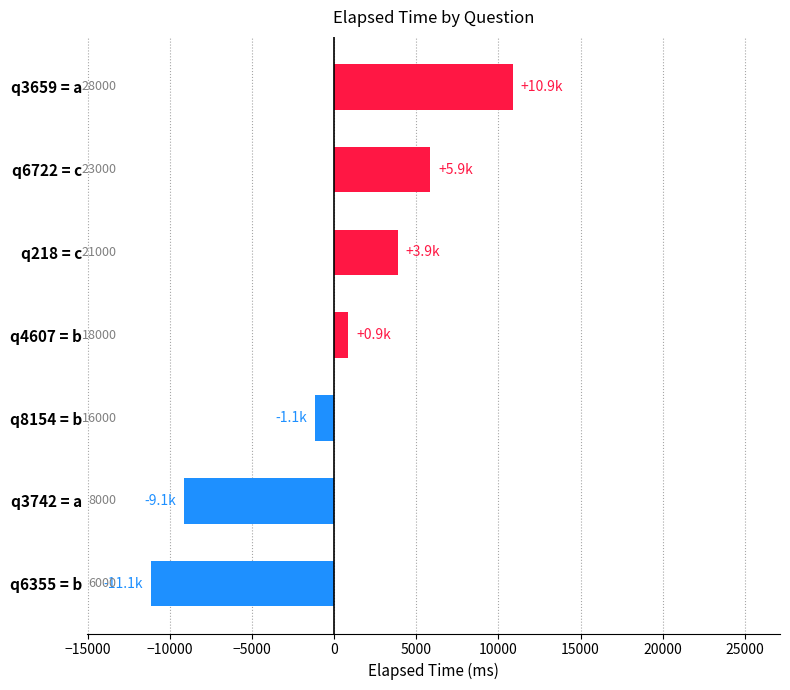

How many bars are there in total?

7